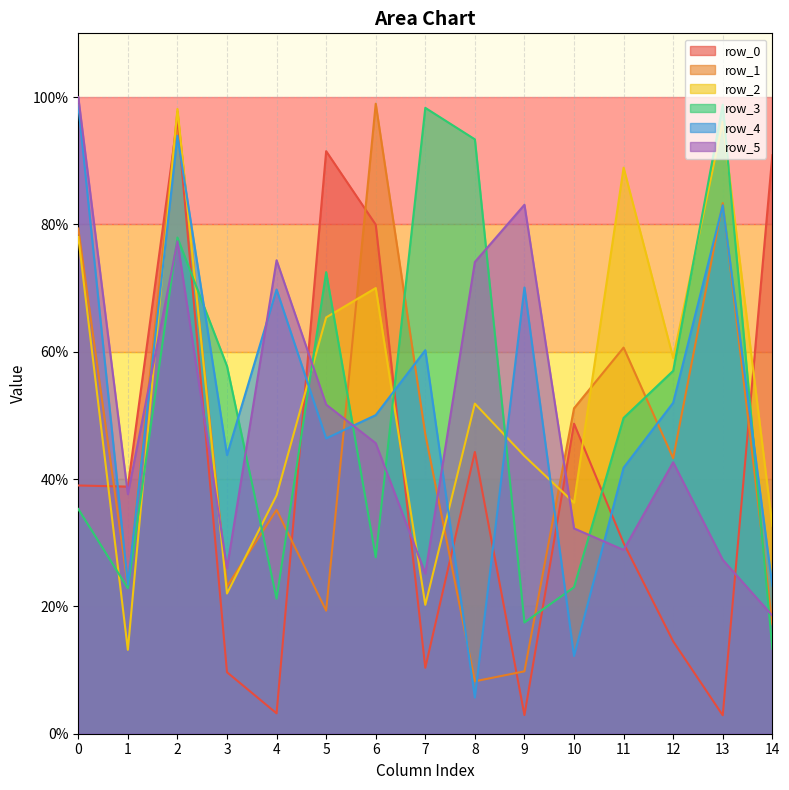

Which category has the lowest value in the row_2 series?

1